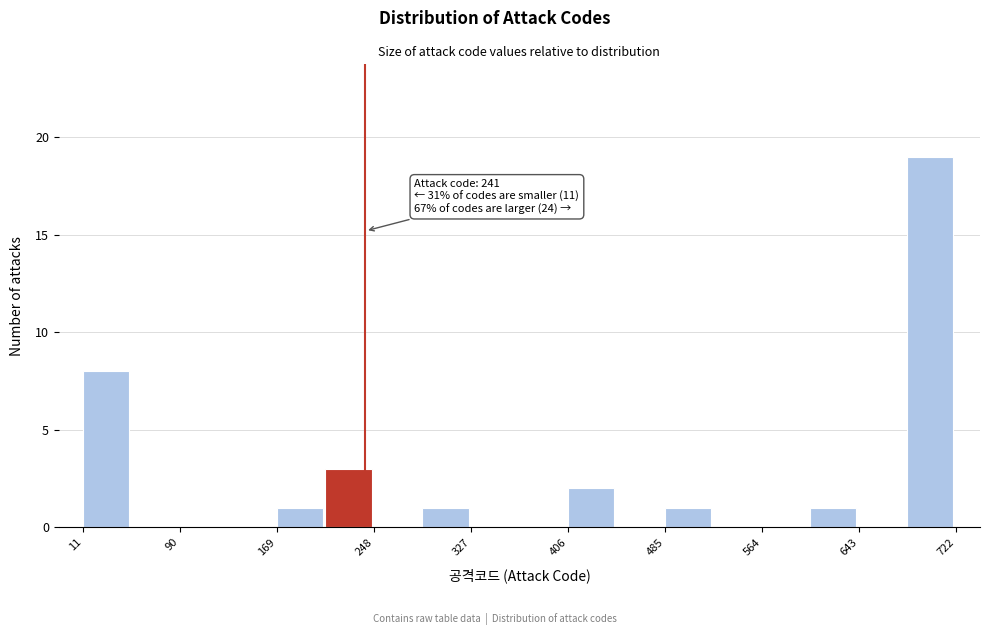

Around what value on the x-axis is the tallest bar? Give the approximate position of its centre, as read against the axis.

700